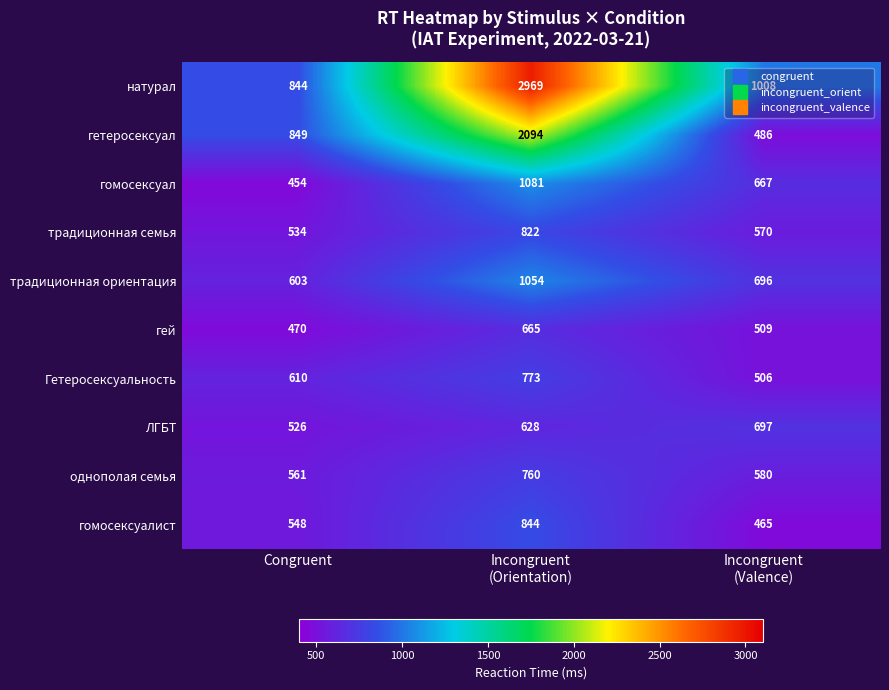

Which series has the largest range (max minus min)?

натурал